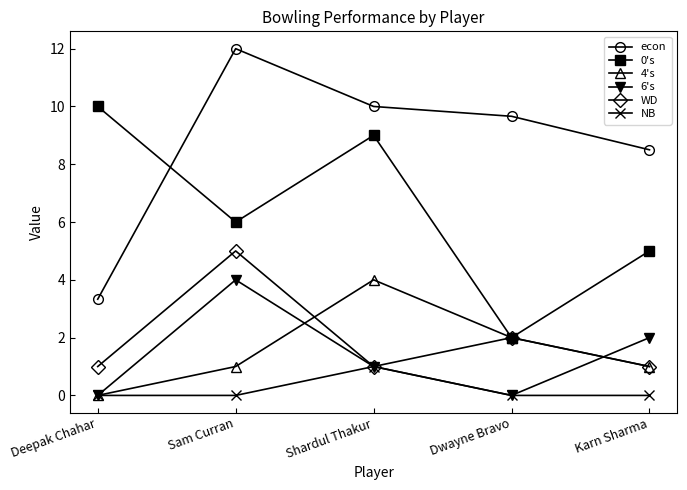

At how many categories does at least one series exceed 1?

5